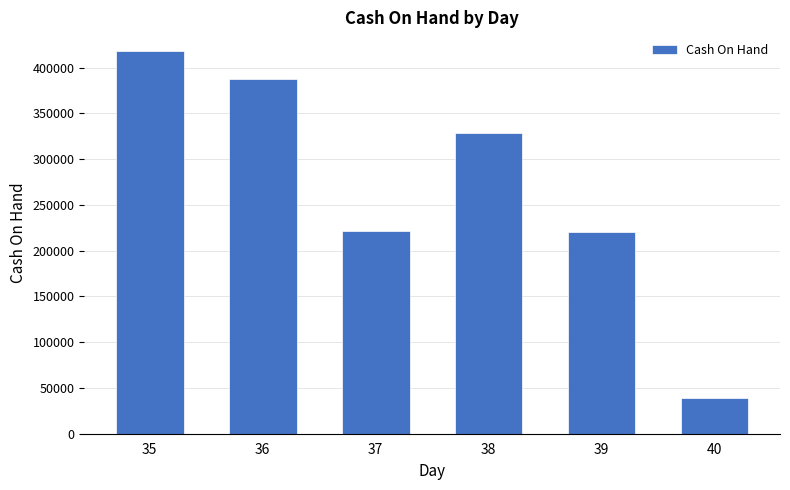

Does the chart contain stacked bars?

No